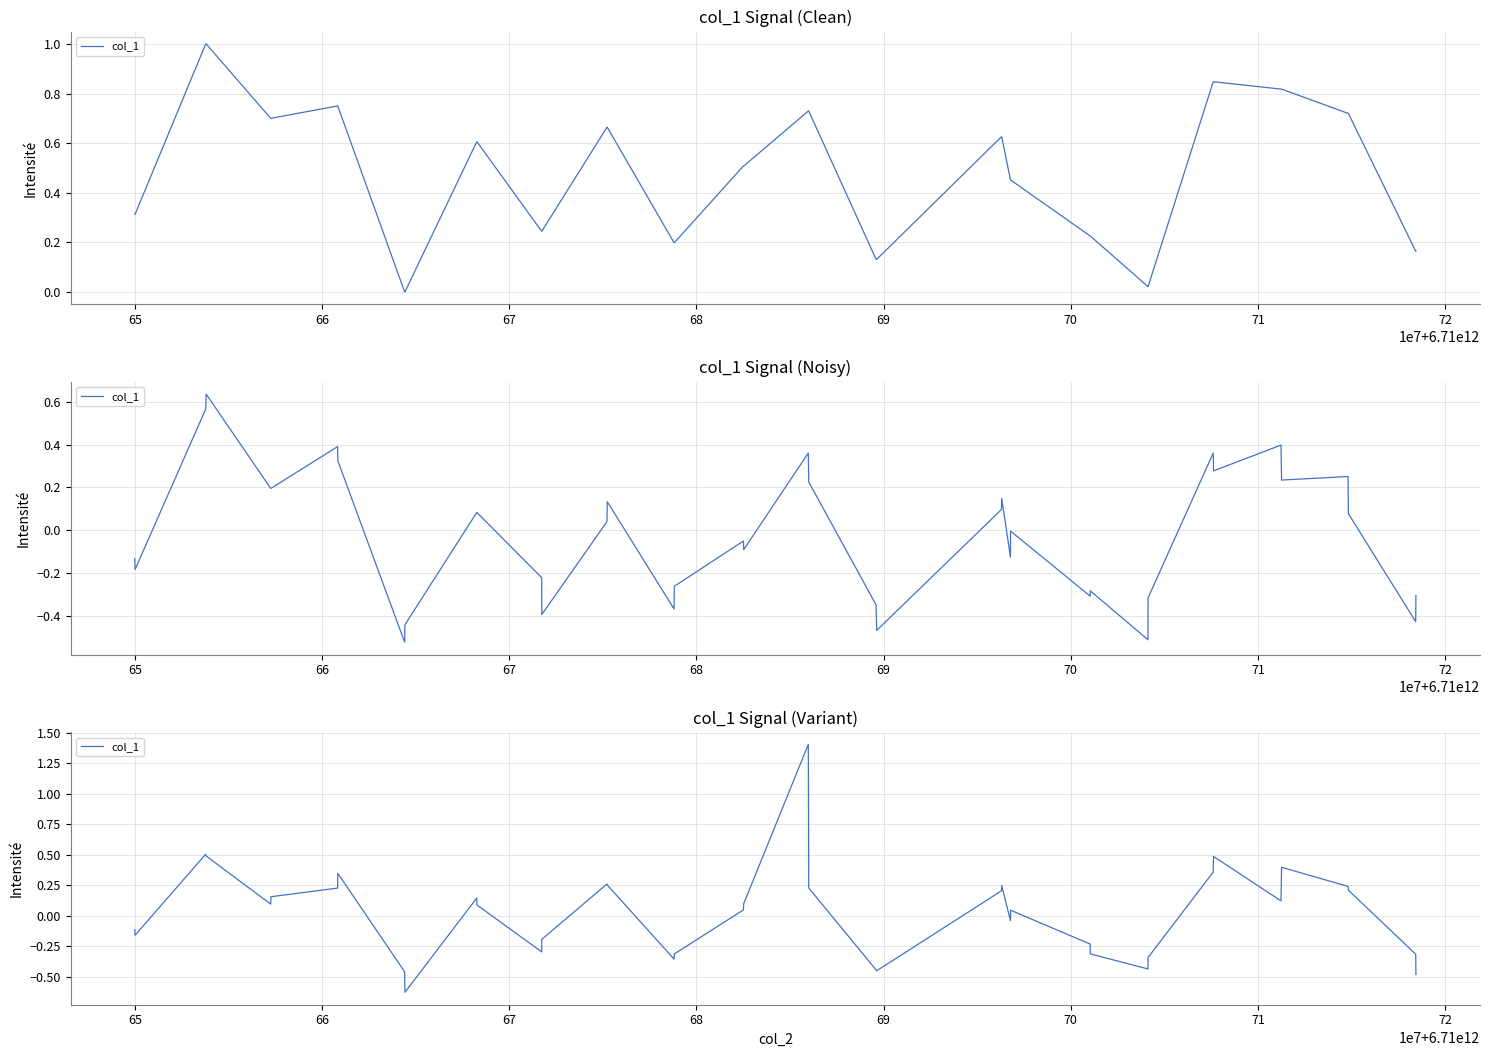

Does the chart display data point markers on the line(s)?

No